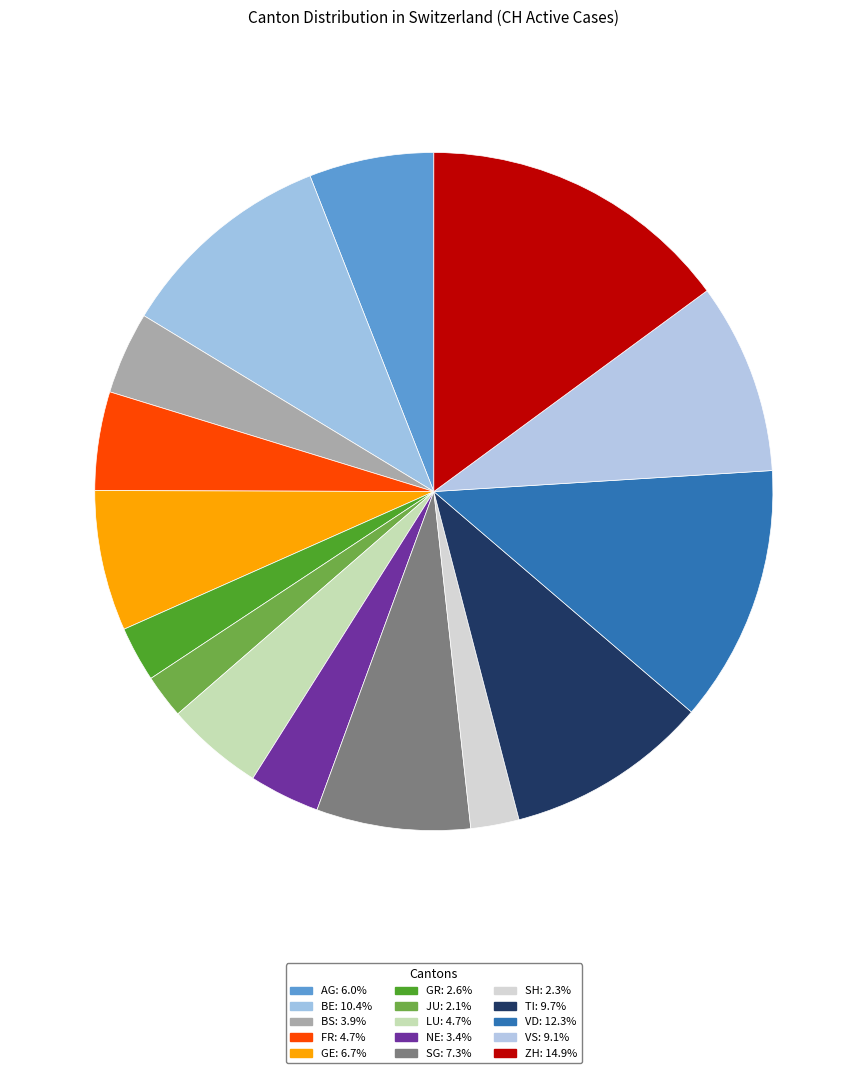

To the nearest percent, what is the combined percentage of JU and FR?

7%